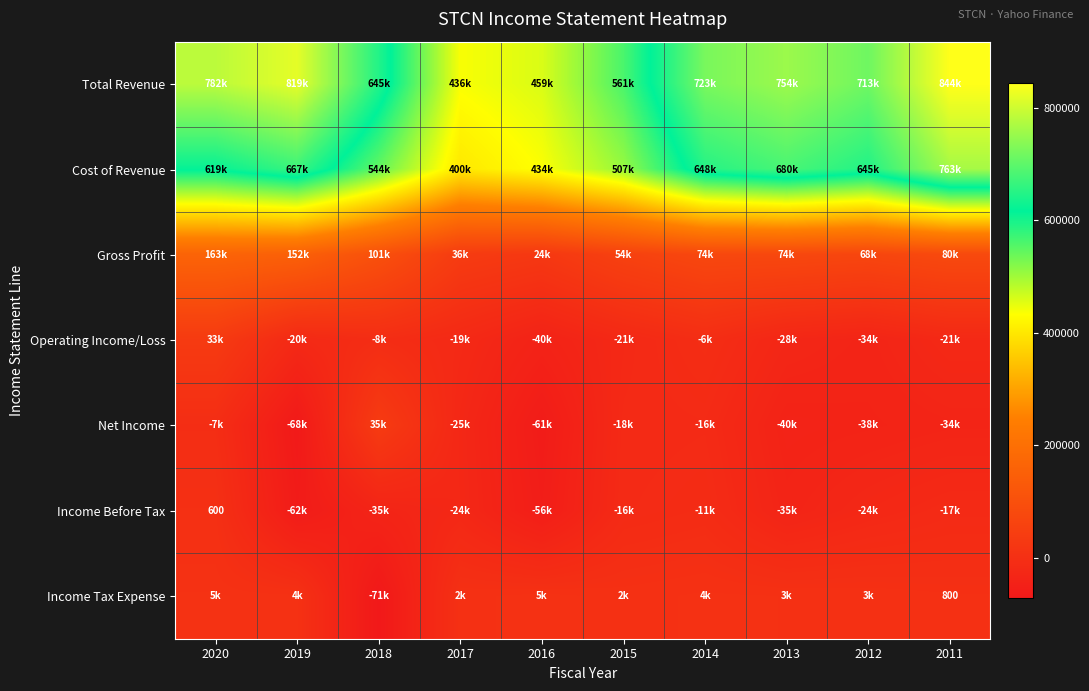

What is the sum of all Gross Profit values?

831000